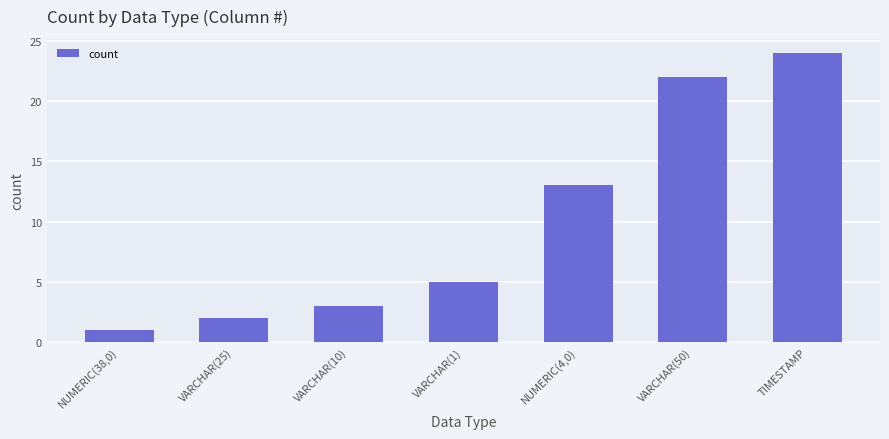

List the labels in order of value, smallest first.

NUMERIC(38,0), VARCHAR(25), VARCHAR(10), VARCHAR(1), NUMERIC(4,0), VARCHAR(50), TIMESTAMP